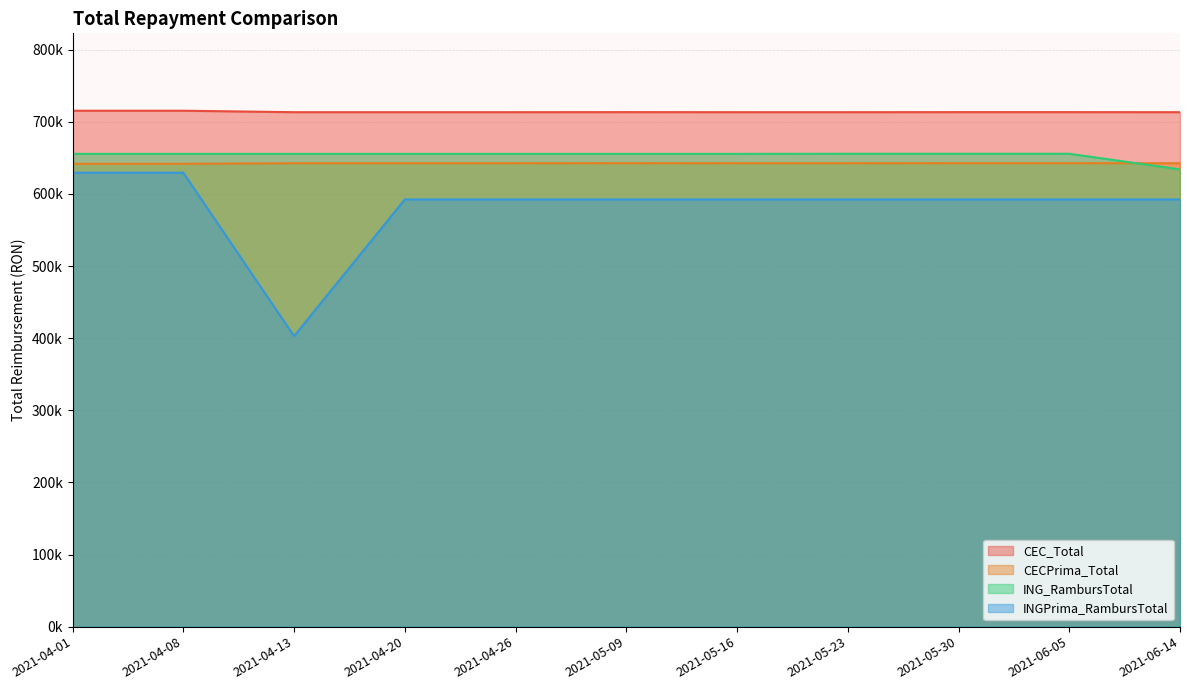

How many interior local peaks does the CEC_Total series have?

2